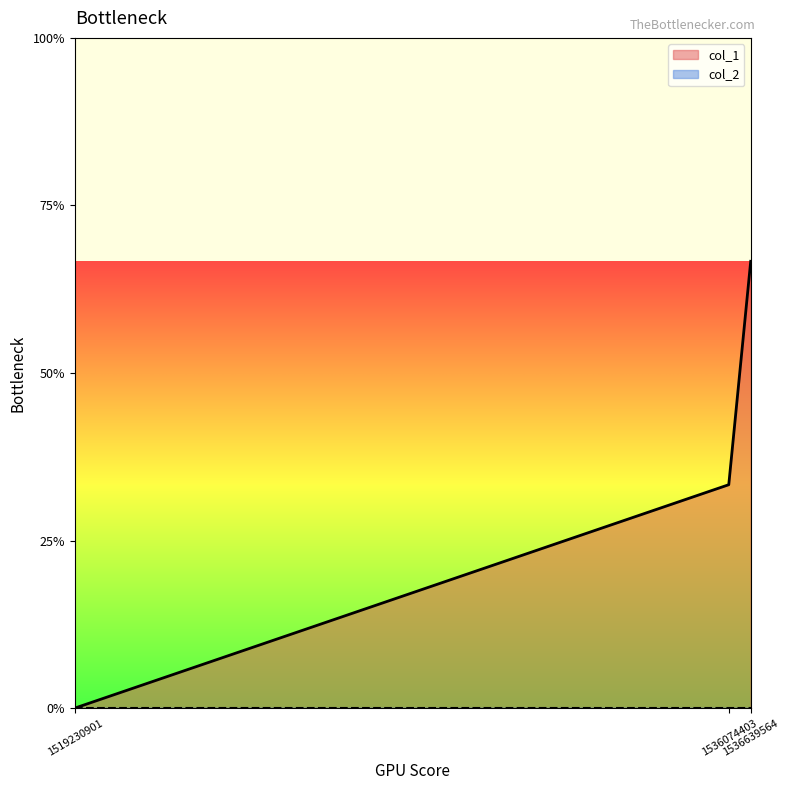

Reading right to left, transcribe all the data shown in this chart.

1536639564=2	1536074403=1	1519230901=0